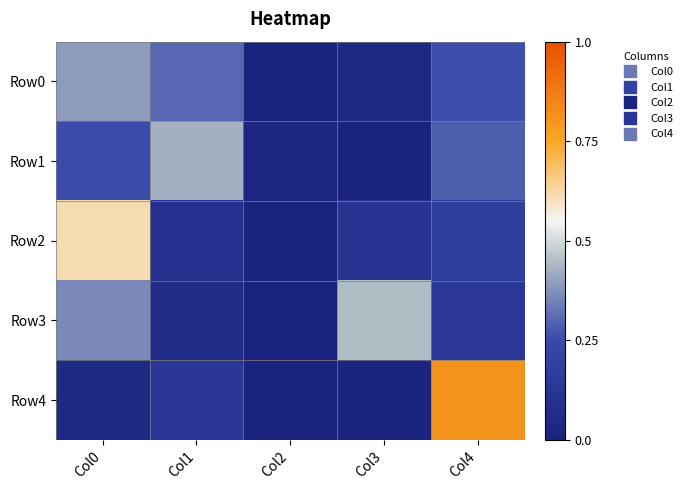

Reading left to right, transcribe all the data shown in this chart.

Row0: Col0=0.4	Col1=0.3	Col2=0.0	Col3=0.0	Col4=0.3
Row1: Col0=0.3	Col1=0.4	Col2=0.0	Col3=0.0	Col4=0.3
Row2: Col0=0.6	Col1=0.1	Col2=0.0	Col3=0.1	Col4=0.2
Row3: Col0=0.4	Col1=0.1	Col2=0.0	Col3=0.4	Col4=0.1
Row4: Col0=0.0	Col1=0.1	Col2=0.0	Col3=0.0	Col4=0.8